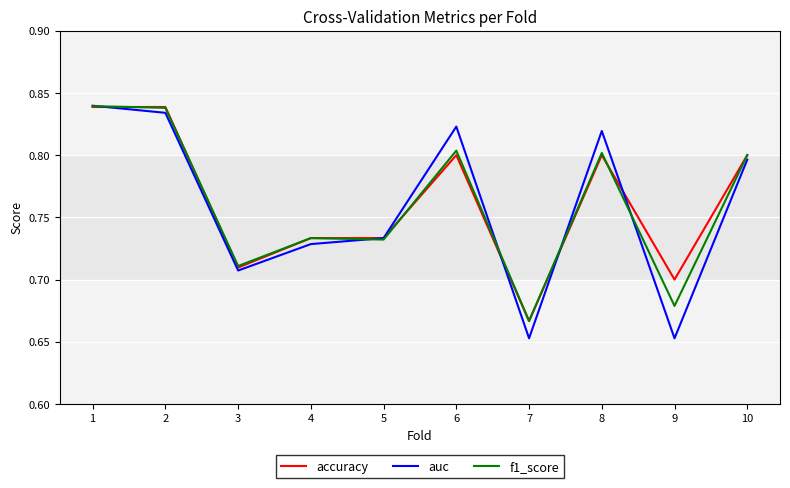

Where is f1_score nearest to the value 0?

7